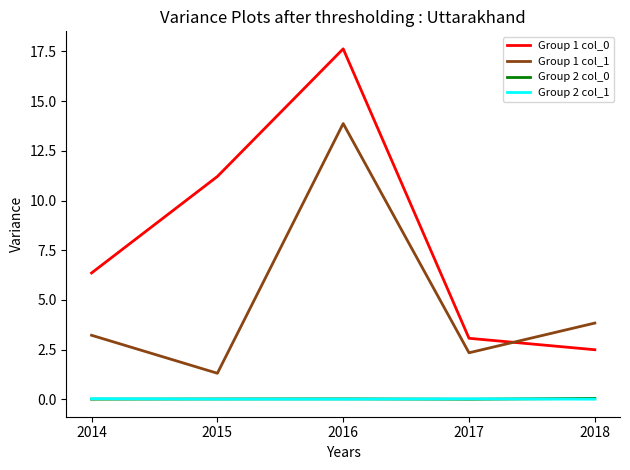

What is the sum of all Group 2 col_1 values?

0.1